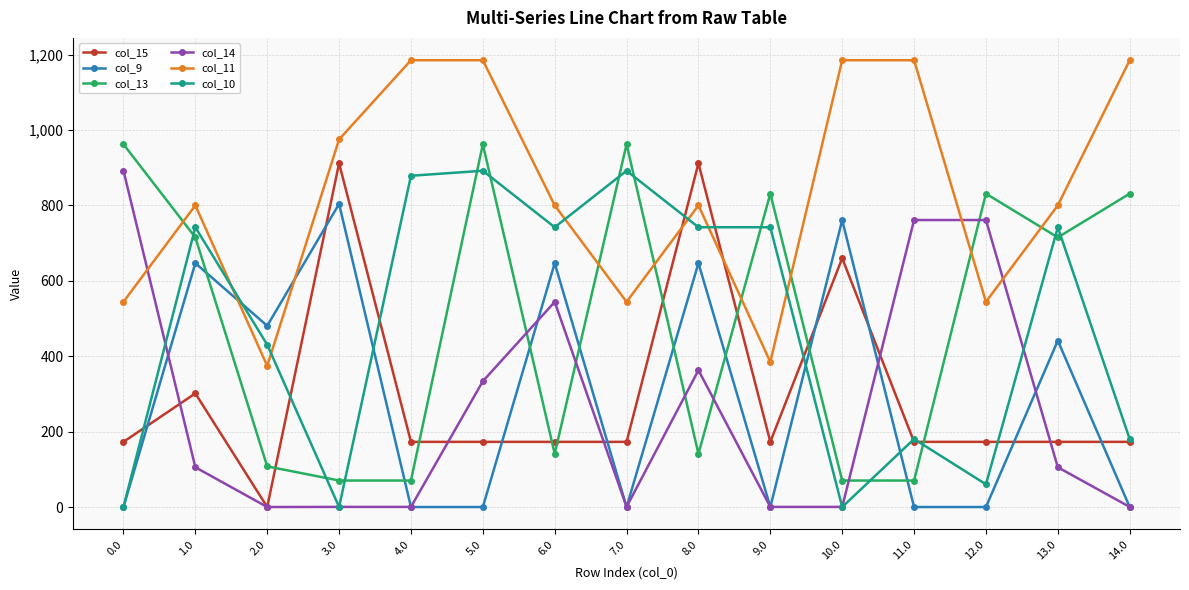

Which category has the highest value in the col_9 series?

3.0